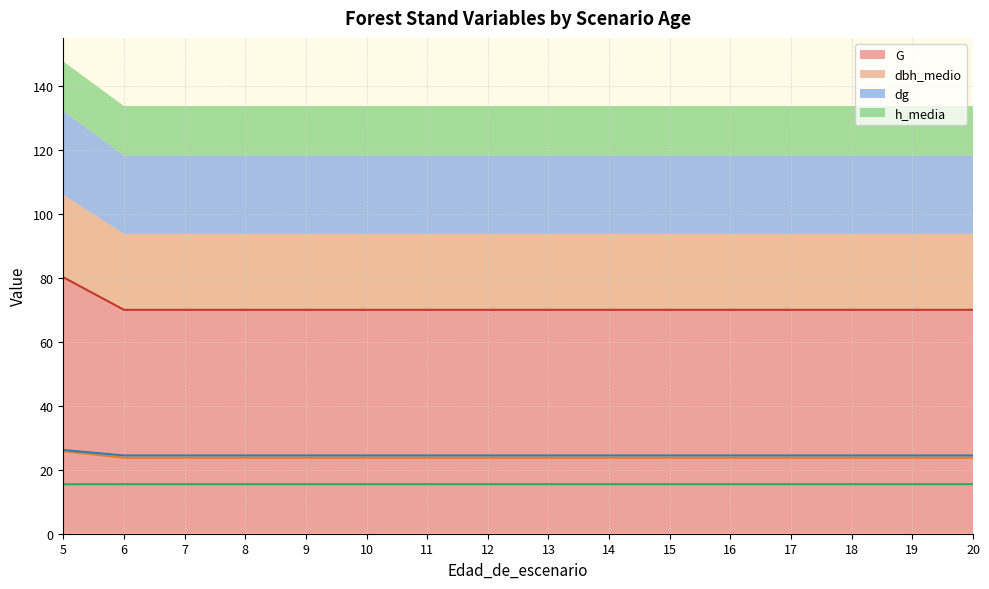

What is the maximum value for h_media?

15.5